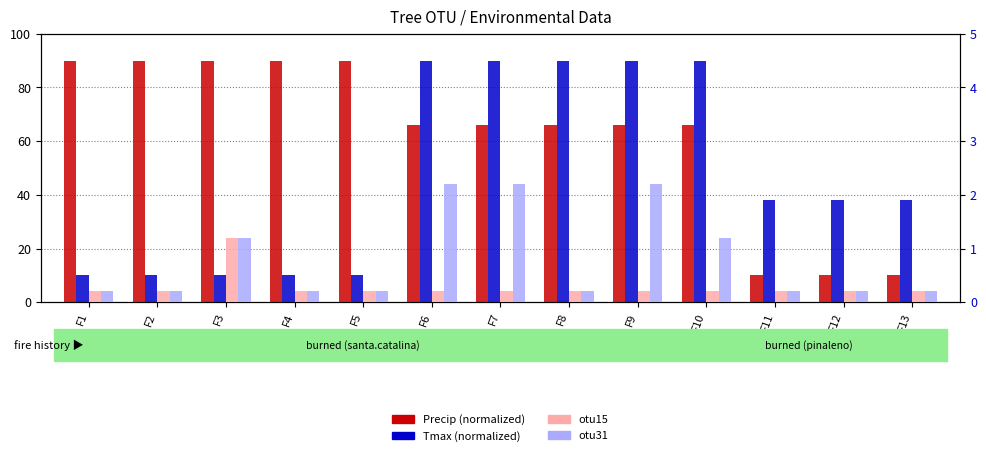

What is the highest value of the otu15 series?

1.2